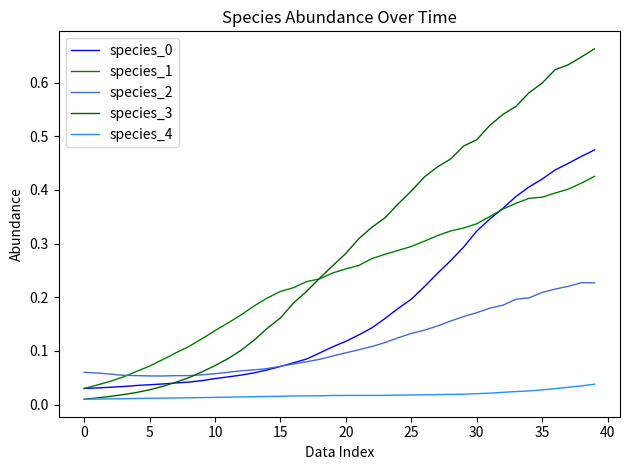

Does the chart have visible grid lines?

No